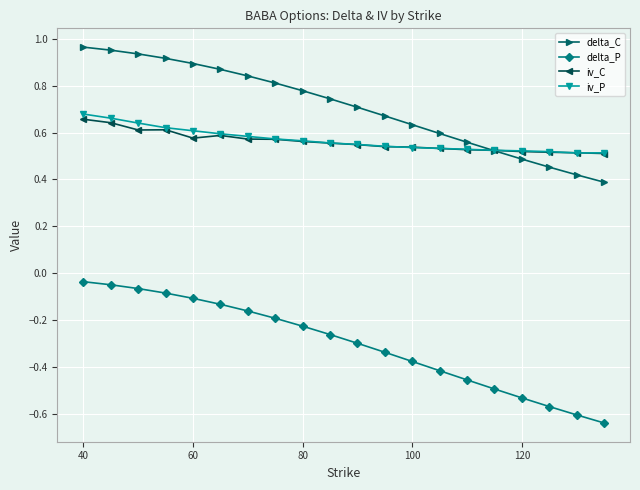

True or false: delta_C and delta_P intersect in this chart.

False